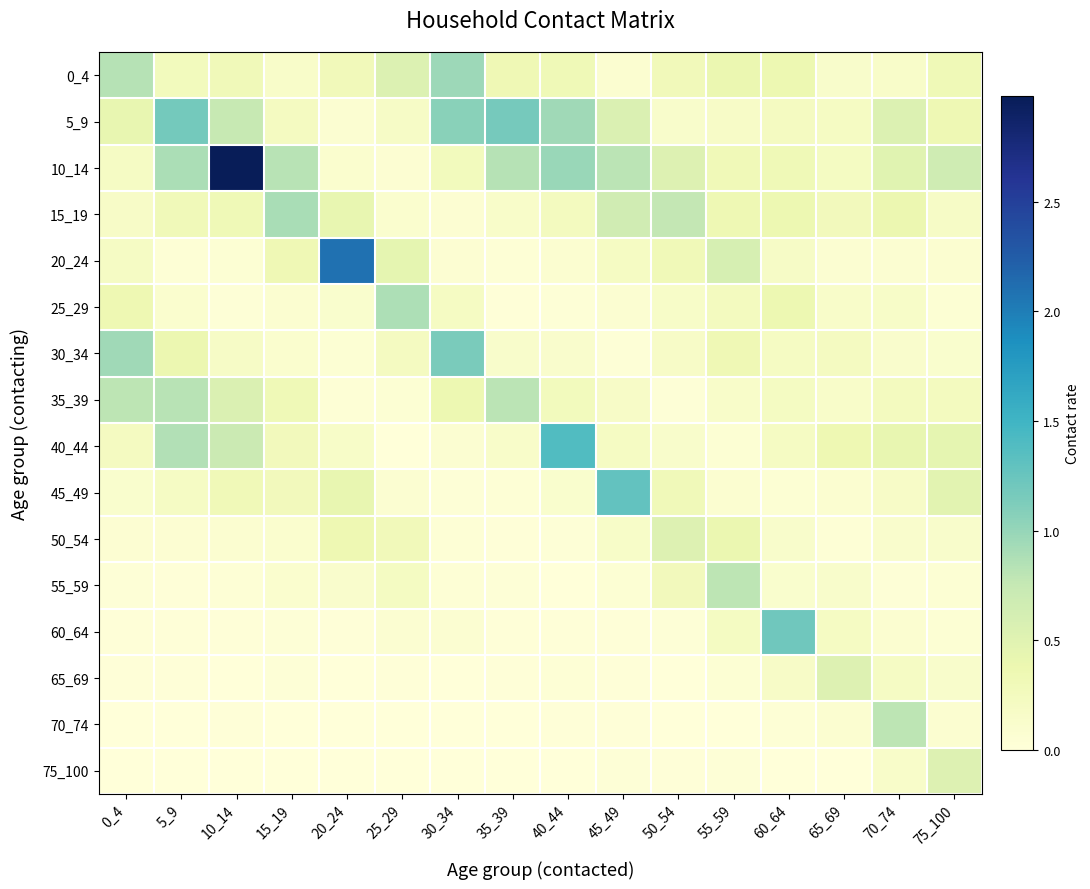

How many series are shown in this chart?

16